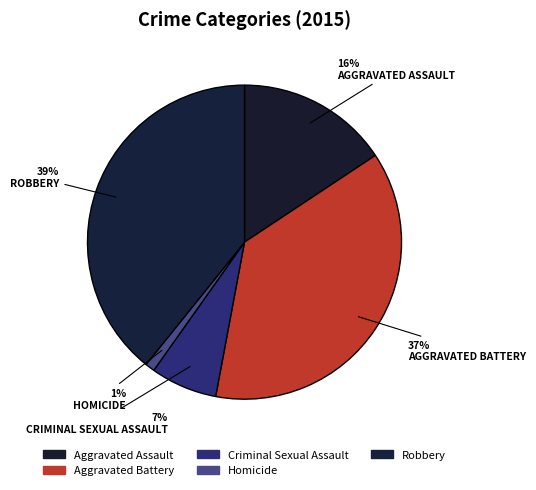

The Aggravated Assault slice represents 22% of the pie. True or false?

False